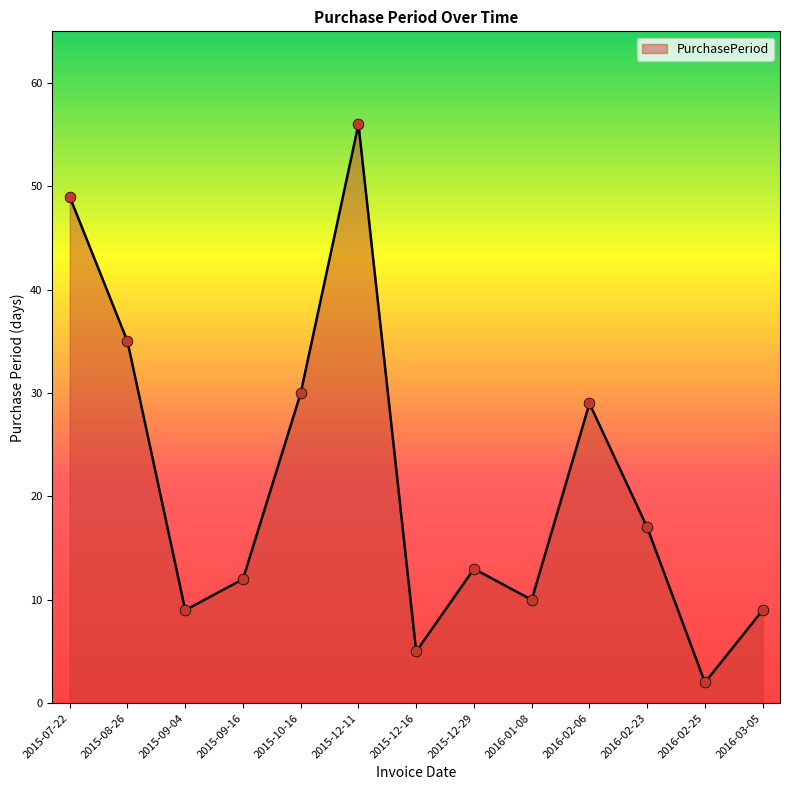

What is the ratio of the value at 2015-12-11 to the value at 2015-09-16?

4.7